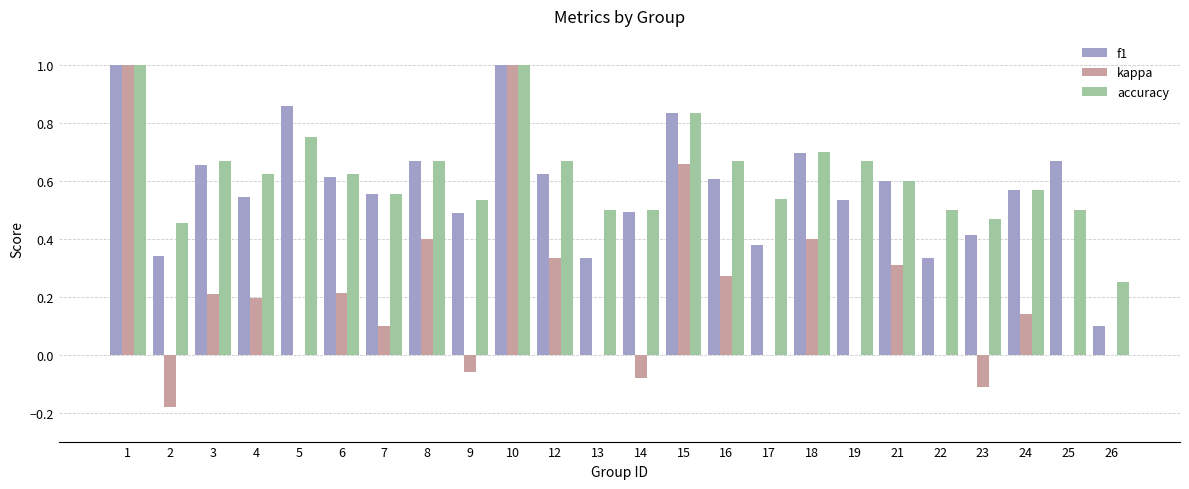

What are all the series names shown in the legend?

f1, kappa, accuracy